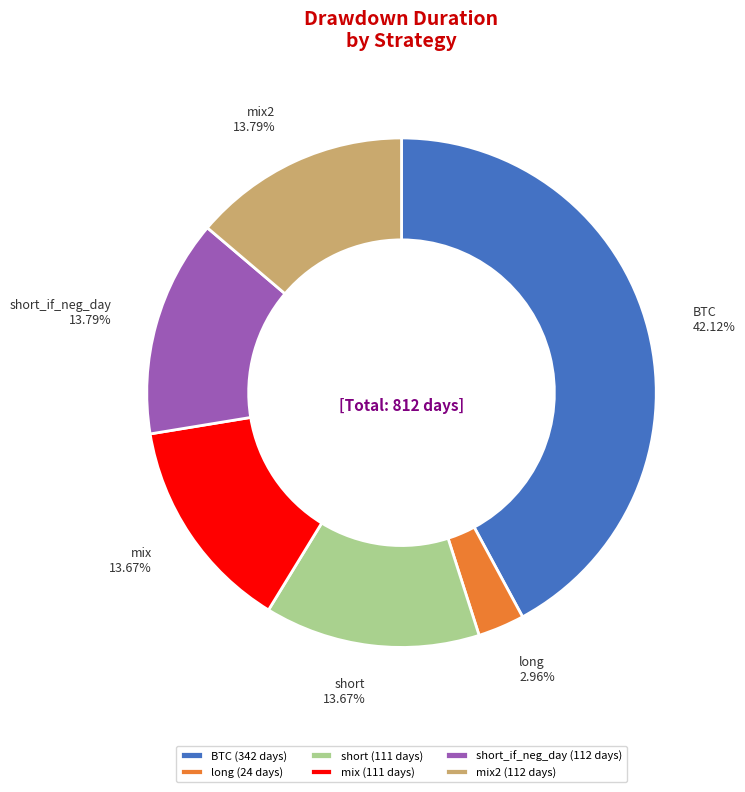

How many segments does this pie chart have?

6